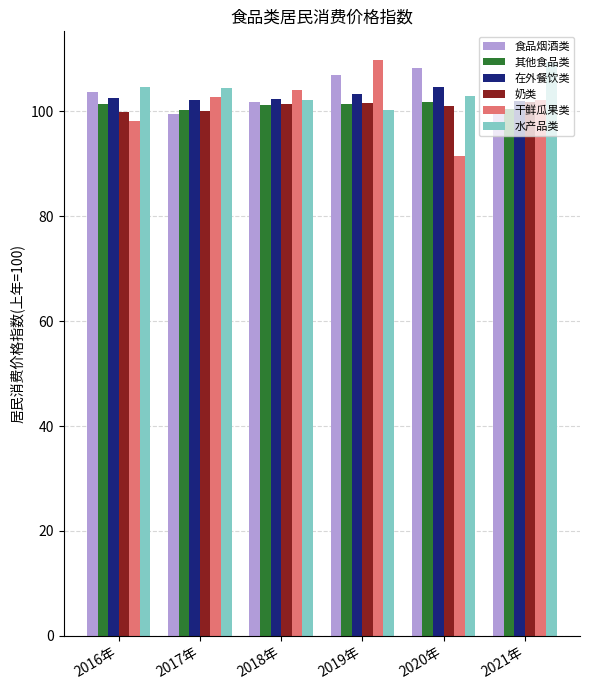

Is it true that 其他食品类 equals 155.8 at 2021年?

False